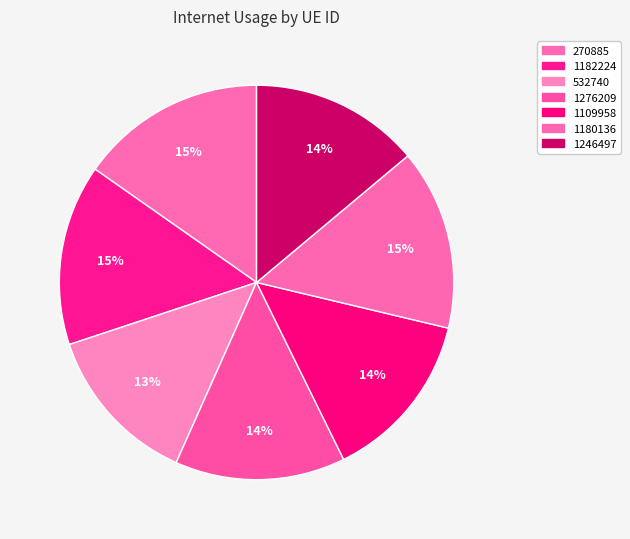

How many slices are in this pie chart?

7